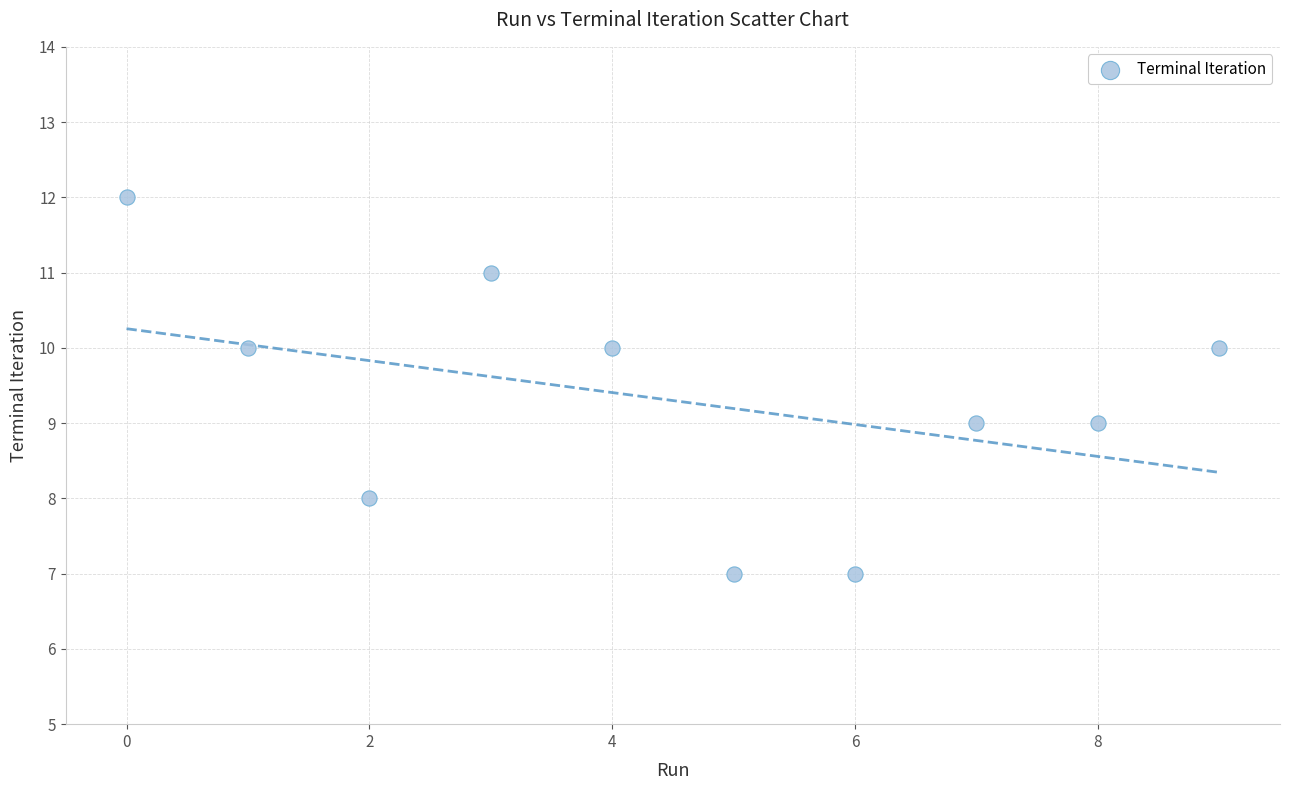

What is the average Y value?

9